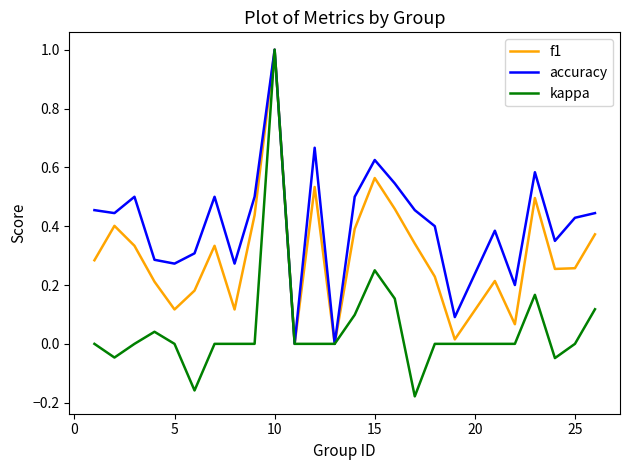

Which series has the largest range (max minus min)?

kappa